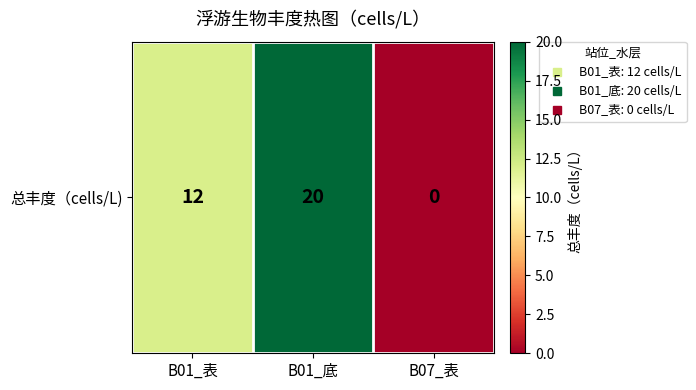

Where does the data first go above 12?

B01_底